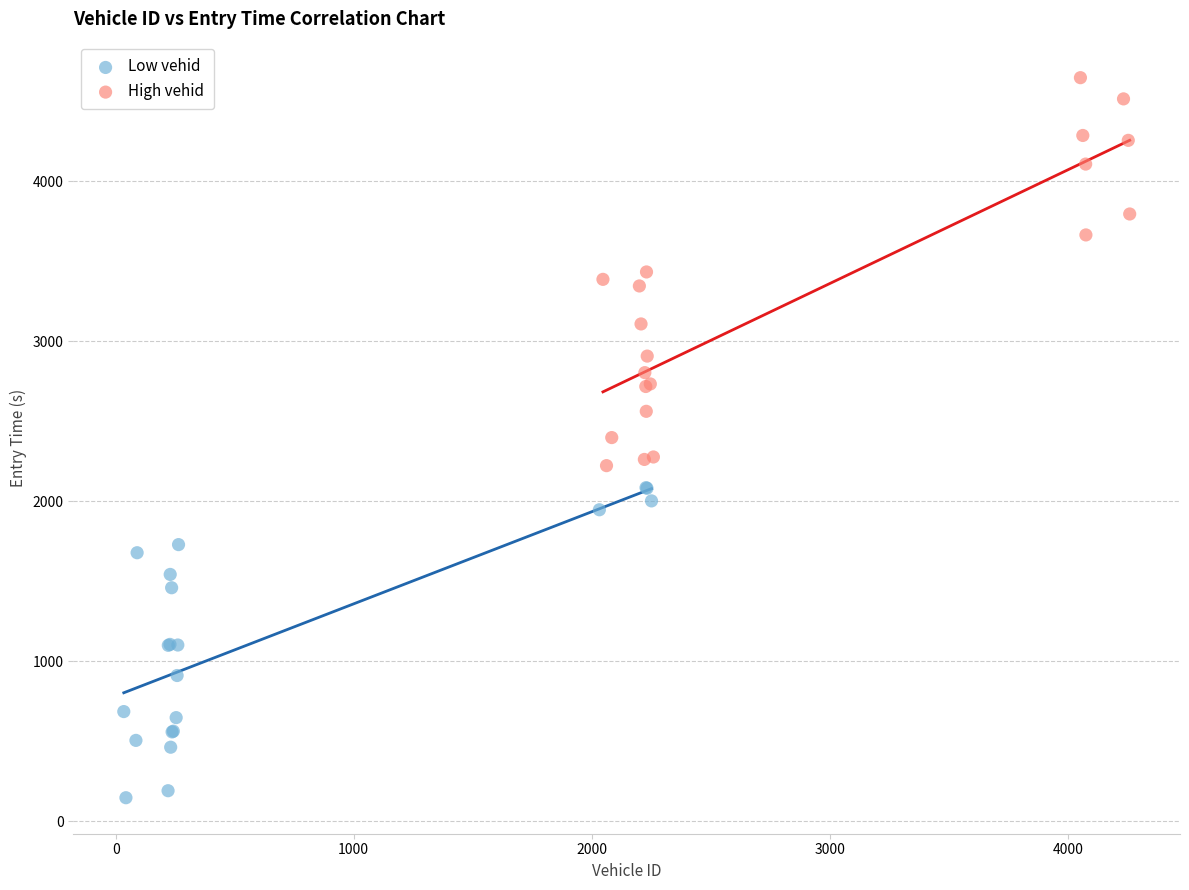

Which series reaches the maximum Y coordinate?

High vehid